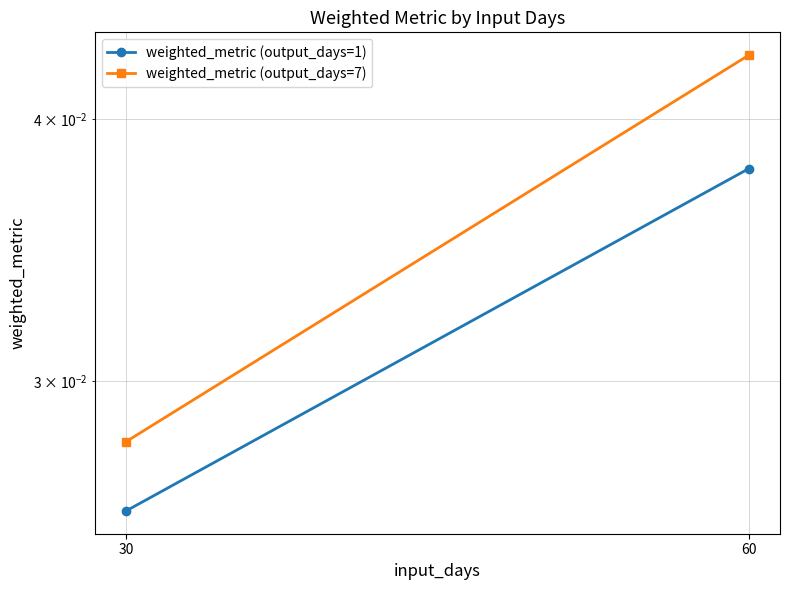

What are all the series names shown in the legend?

weighted_metric (output_days=1), weighted_metric (output_days=7)